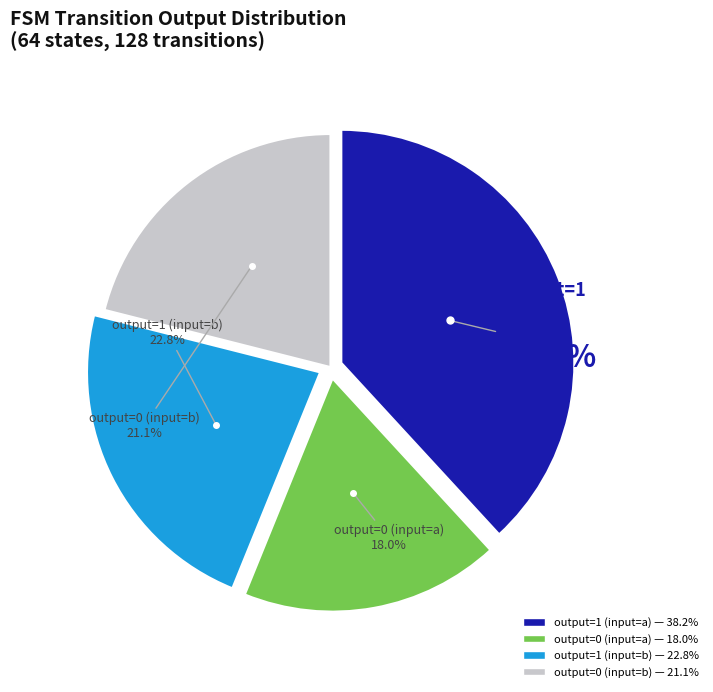

Between output=0 (input=b) and output=1 (input=b), which is larger?

output=1 (input=b)